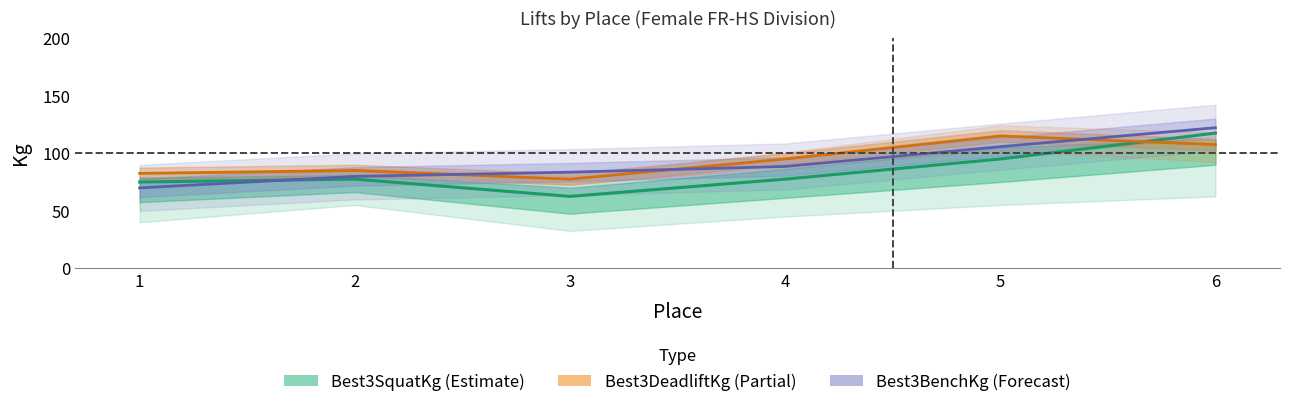

True or false: Best3SquatKg has a value of 38.7 at 6.

False